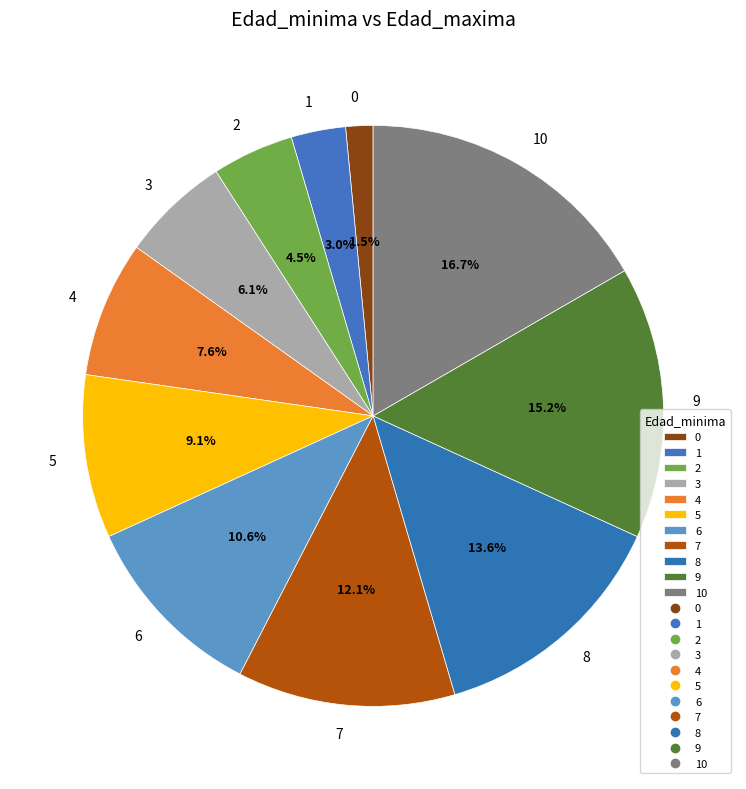

What percentage do 2 and 9 together represent?

19.7%